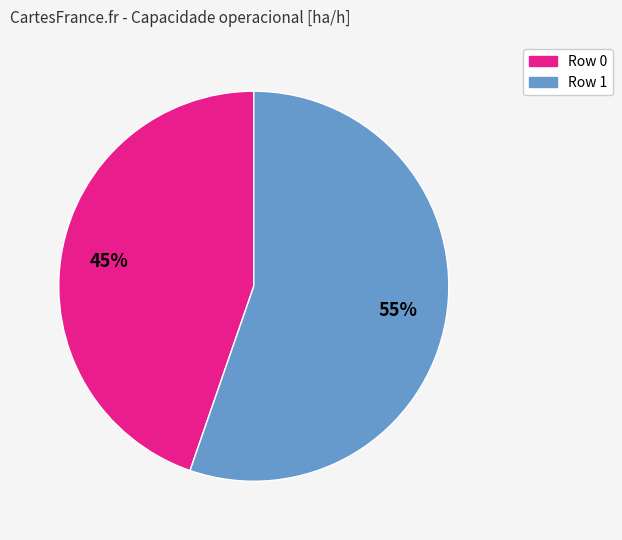

Is there a majority slice in this chart?

Yes